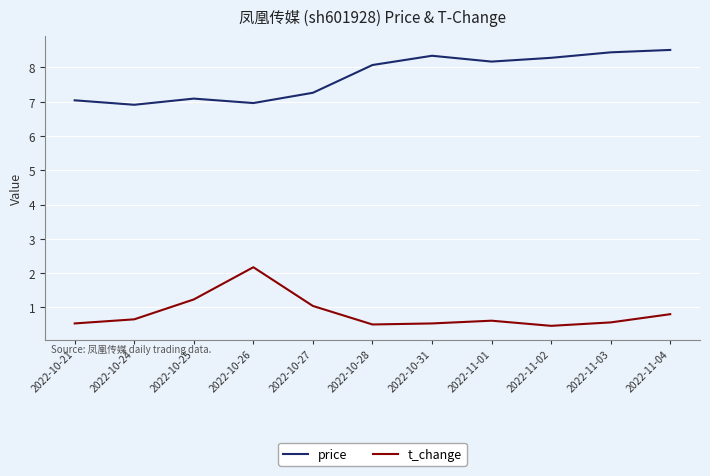

True or false: t_change and price cross at least once.

False